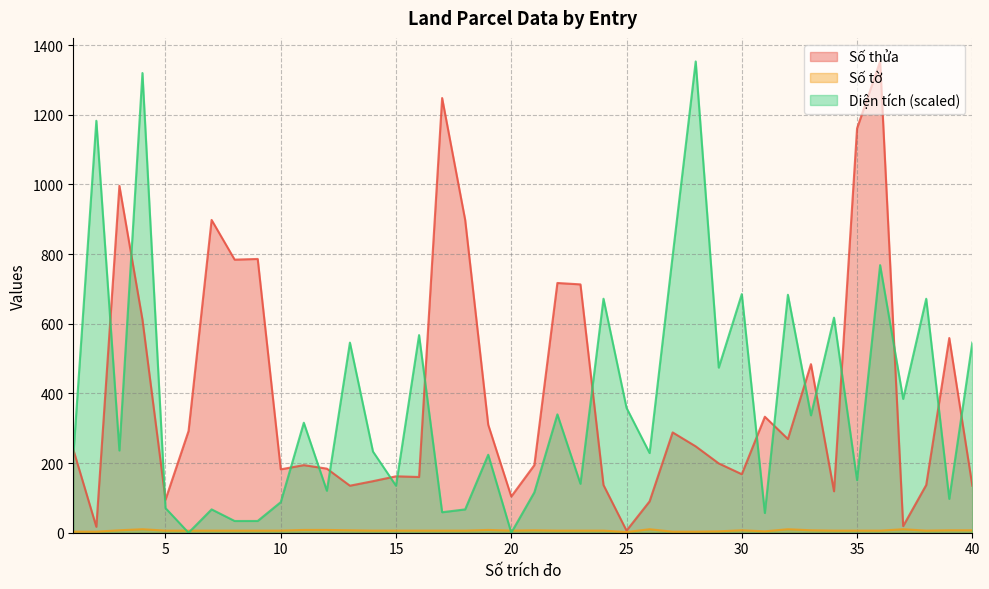

Reading left to right, extract all data points from this chart.

Số thửa: 239.0	17.0	996.0	612.0	95.0	292.0	898.0	784.0	786.0	182.0	194.0	184.0	135.0	148.0	162.0	160.0	1248.0	898.0	310.0	104.0	194.0	717.0	713.0	137.0	6.0	90.0	288.0	248.0	199.0	168.0	333.0	269.0	484.0	119.0	1161.0	1353.0	19.0	137.0	559.0	135.0
Số tờ: 3.0	3.0	7.0	10.0	6.0	6.0	6.0	6.0	6.0	6.0	8.0	8.0	7.0	6.0	6.0	6.0	6.0	6.0	8.0	6.0	7.0	6.0	6.0	6.0	2.0	10.0	3.0	3.0	4.0	7.0	4.0	10.0	7.0	6.0	6.0	6.0	10.0	6.0	7.0	7.0
Diện tích: 219.3	1182.8	236.0	1319.8	70.7	0.0	67.0	33.7	33.7	87.7	315.8	120.5	545.8	233.1	134.9	567.4	58.8	67.0	223.9	0.0	115.8	339.8	140.5	671.7	358.4	228.8	795.1	1353.0	474.0	685.2	56.6	683.2	337.1	617.5	151.1	768.2	384.2	671.7	97.1	545.8